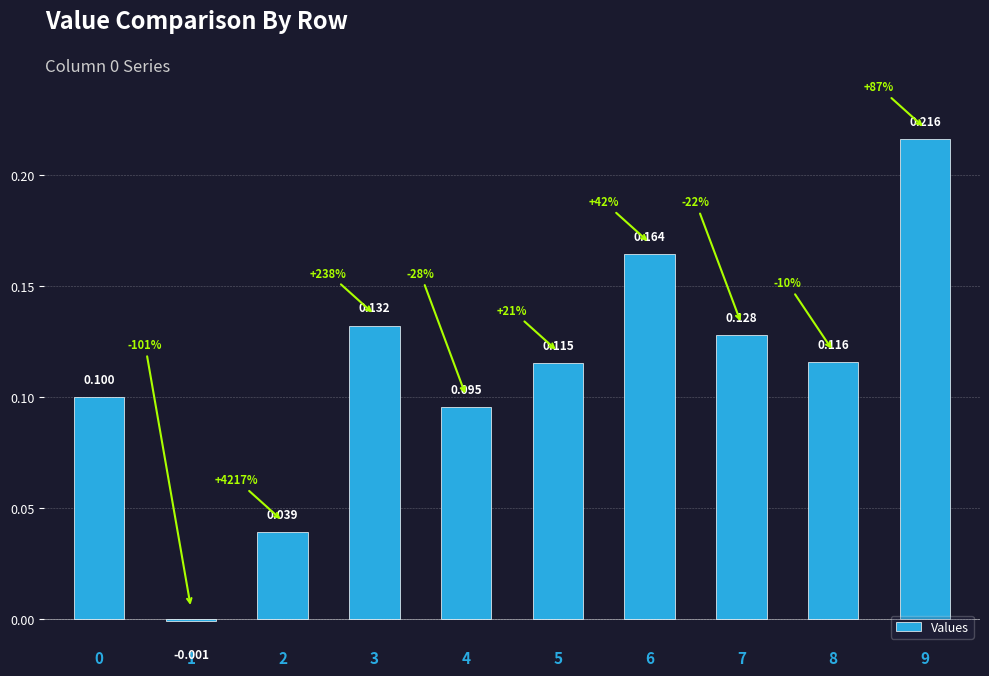

Between 4 and 8, which is larger?

8